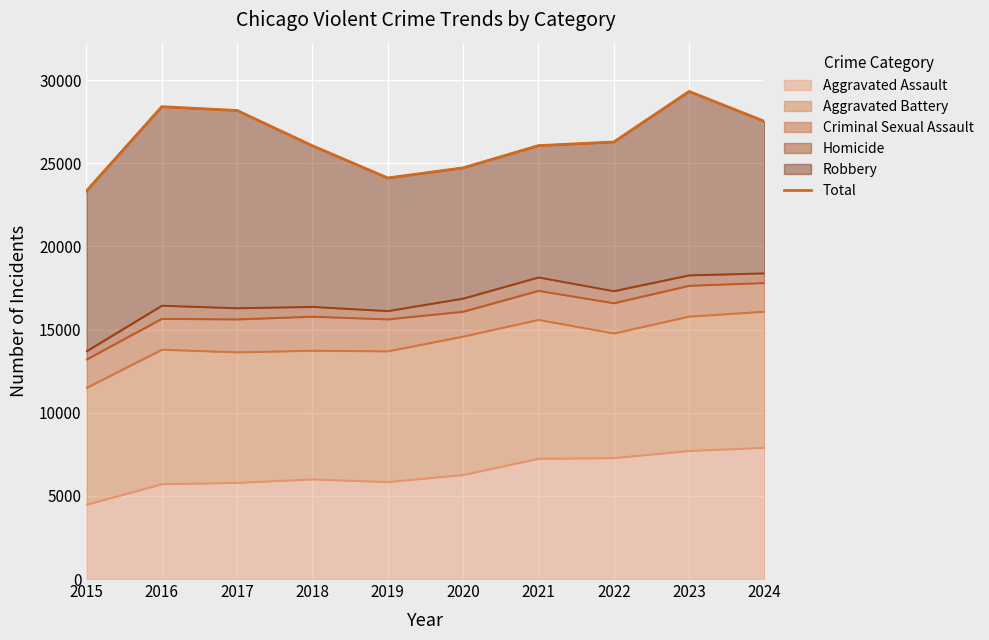

List the labels in order of value, largest first.

2023, 2016, 2017, 2024, 2022, 2021, 2018, 2020, 2019, 2015